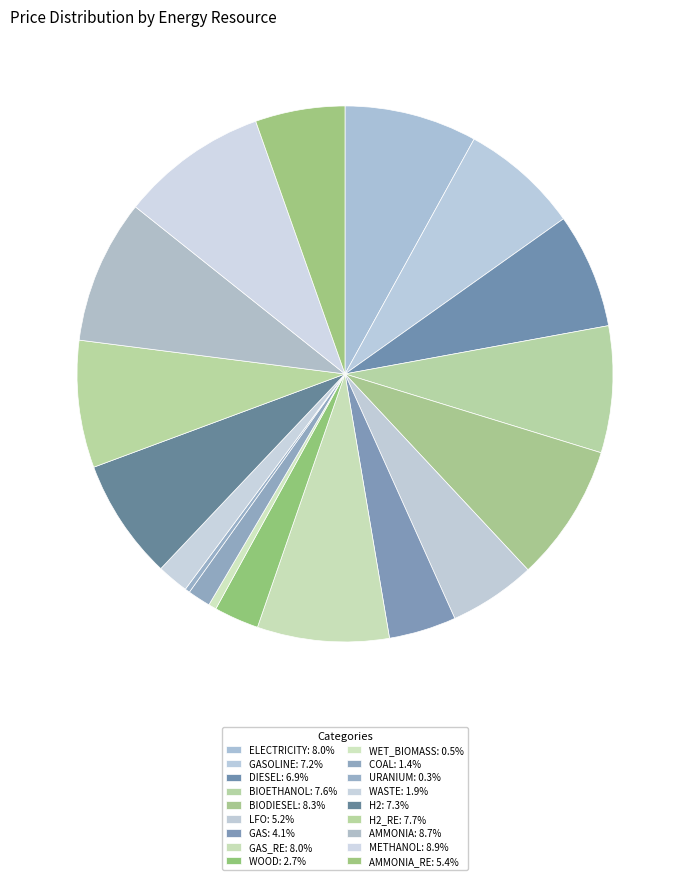

Which category has the smallest portion of the pie?

URANIUM